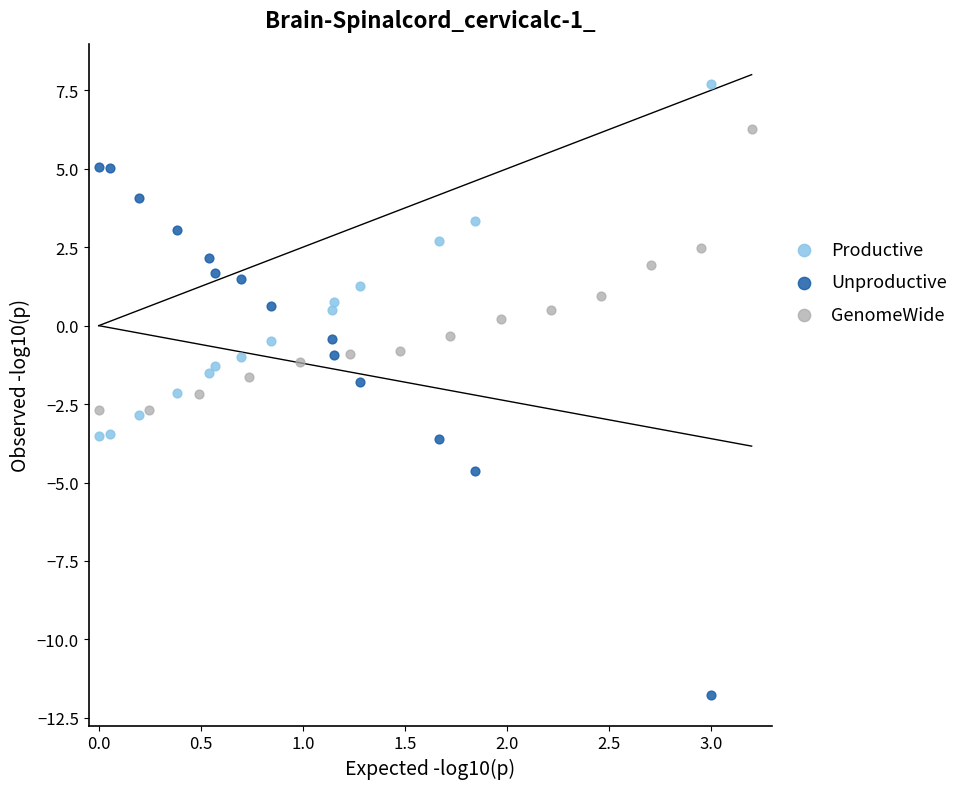

What are all the series names shown in the legend?

Productive, Unproductive, GenomeWide